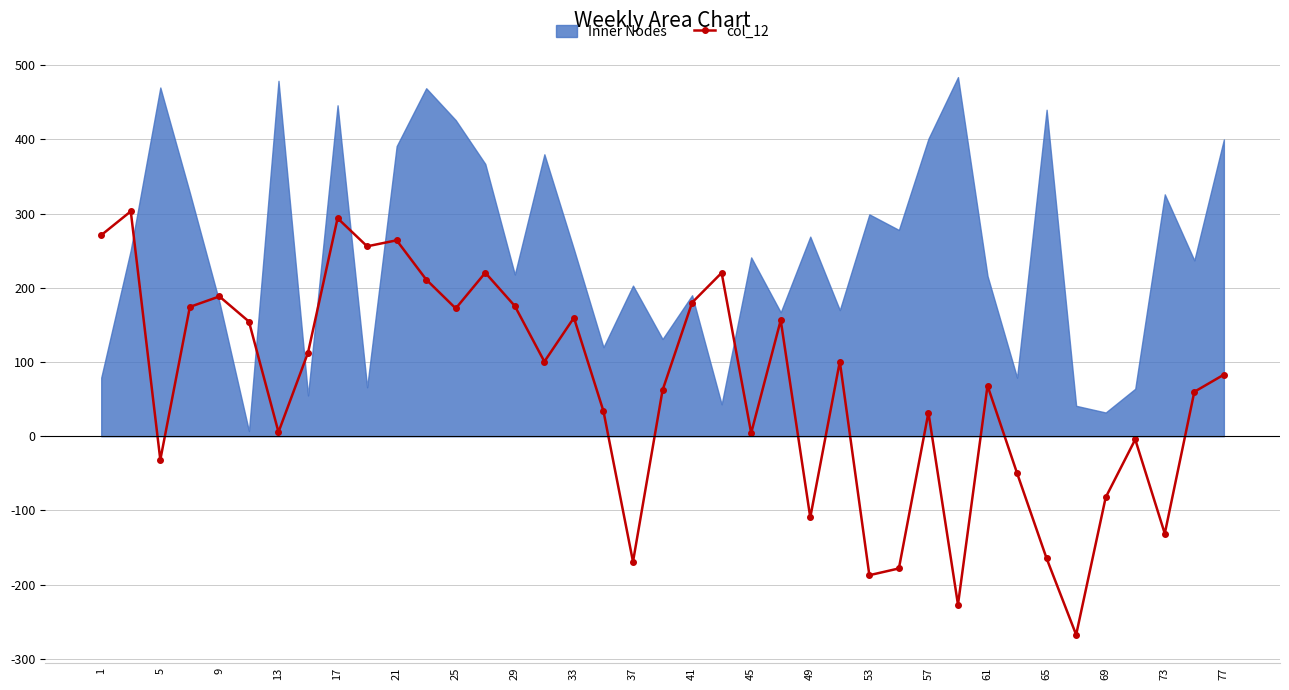

Does the chart display data point markers on the line(s)?

Yes